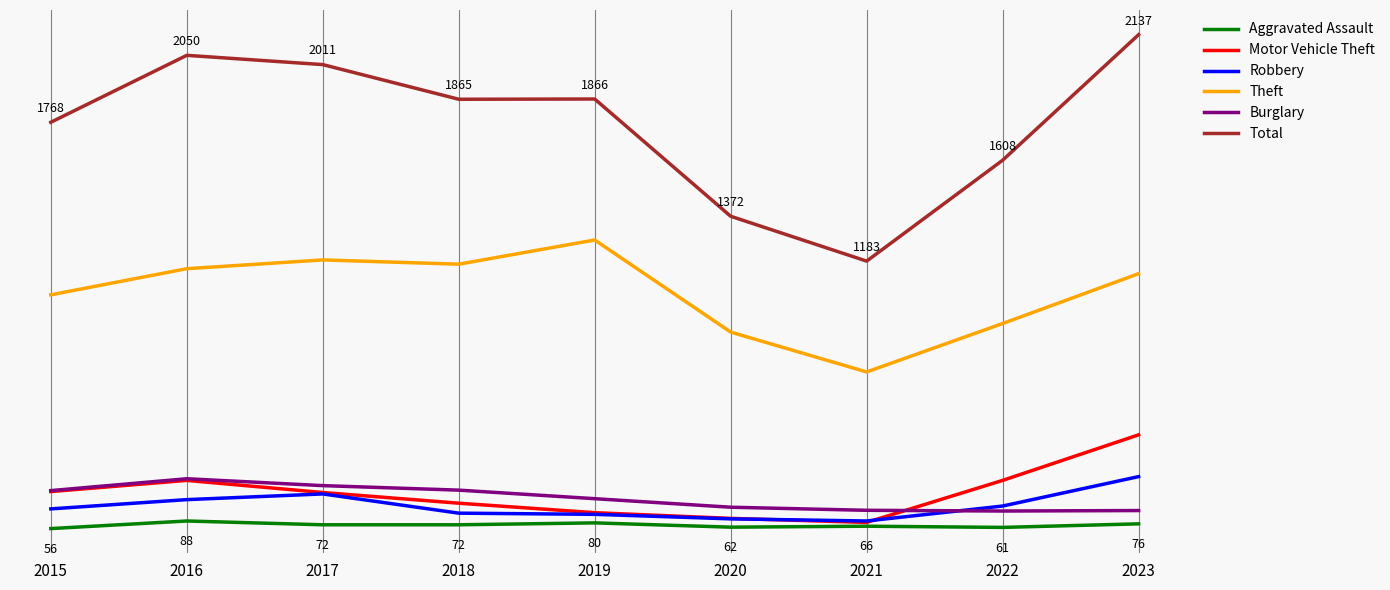

What are all the series names shown in the legend?

Aggravated Assault, Motor Vehicle Theft, Robbery, Theft, Burglary, Total